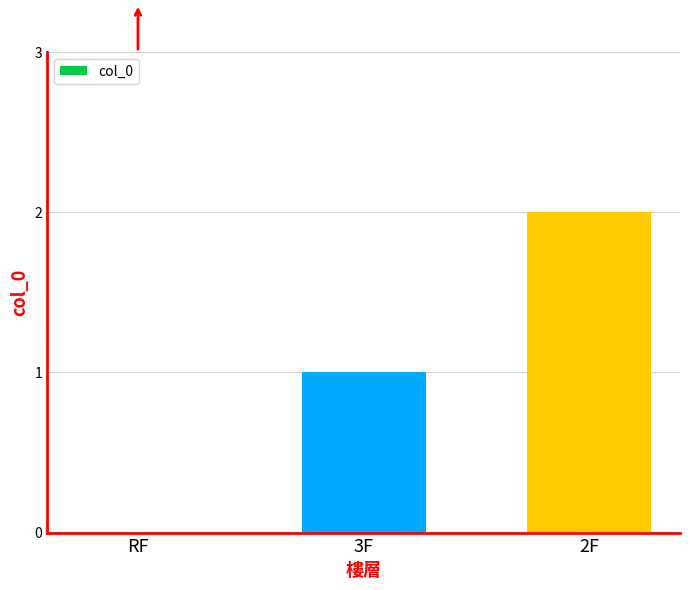

Which category has the highest value across all series?

2F